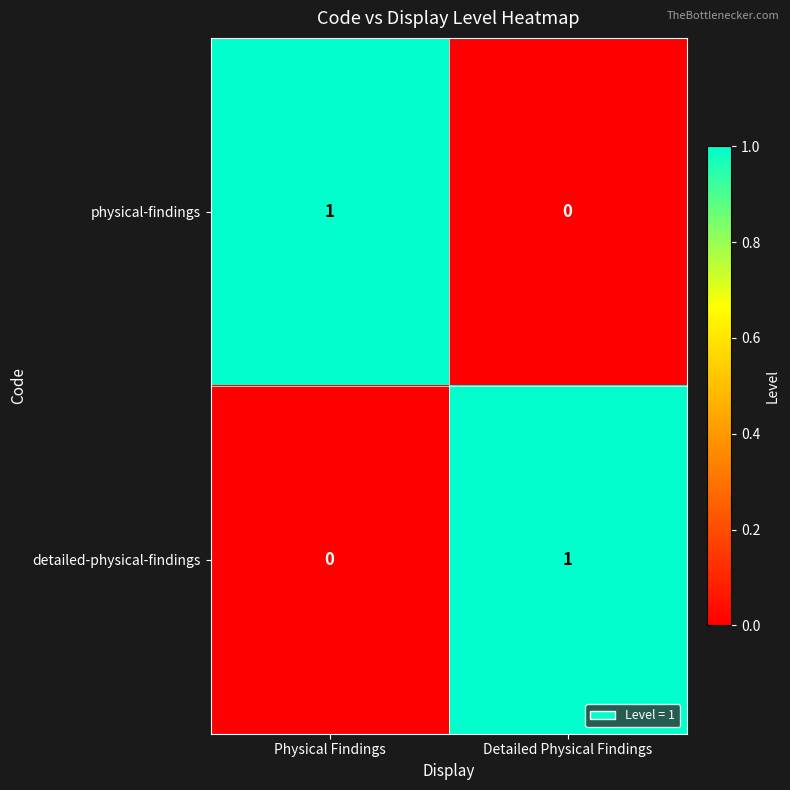

At which label does physical-findings reach its minimum?

Detailed Physical Findings